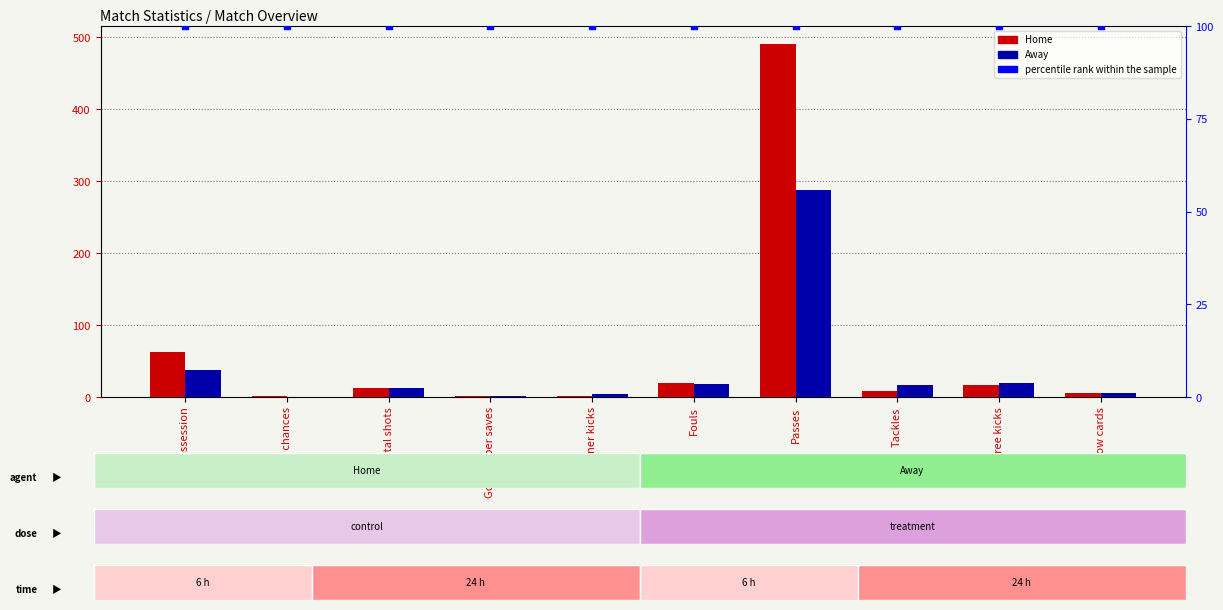

At which category is the sum across all series the highest?

Passes